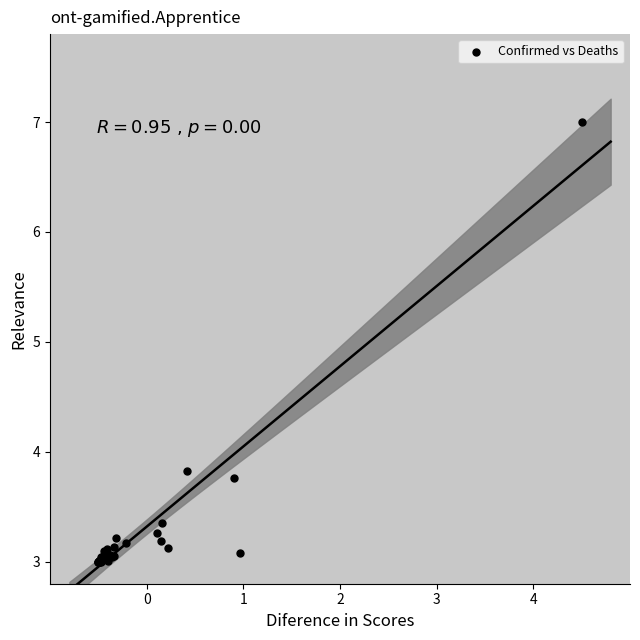

What Y value in the scatter plot is closest to 5?

3.8